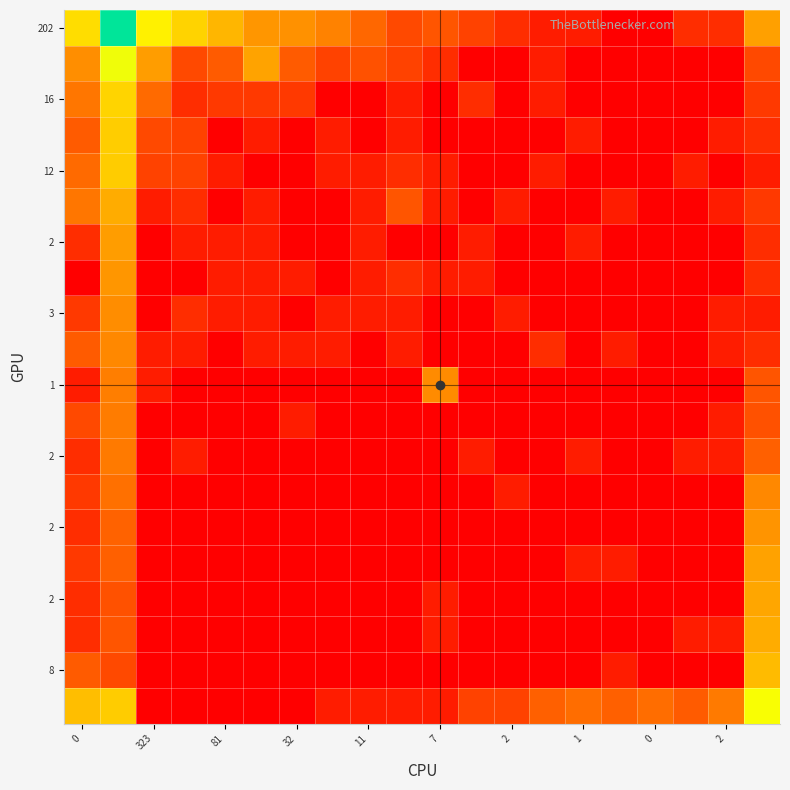

Which category has the lowest value across all series?

15